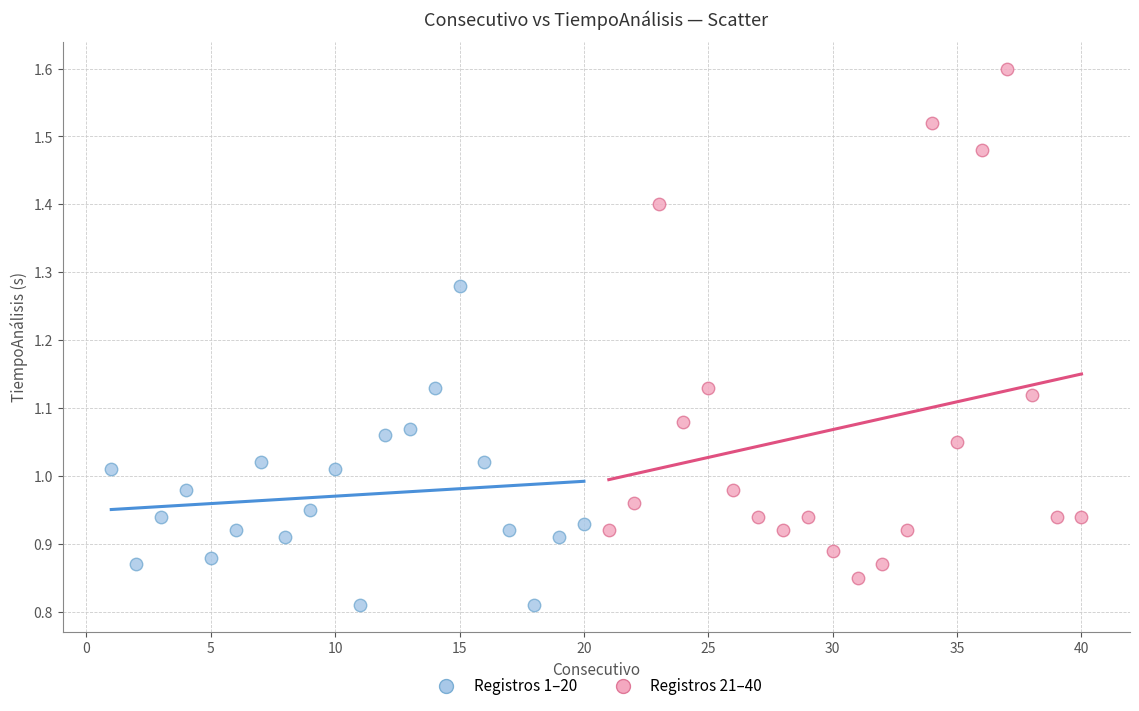

What are all the series names shown in the legend?

Registros 1–20, Registros 21–40